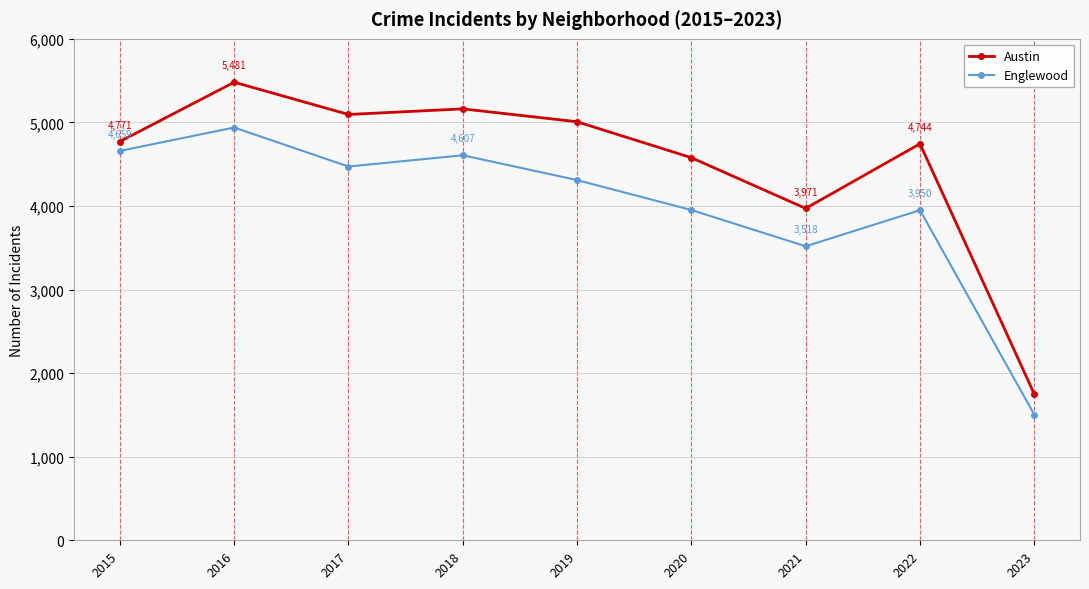

True or false: Englewood and Austin cross at least once.

False